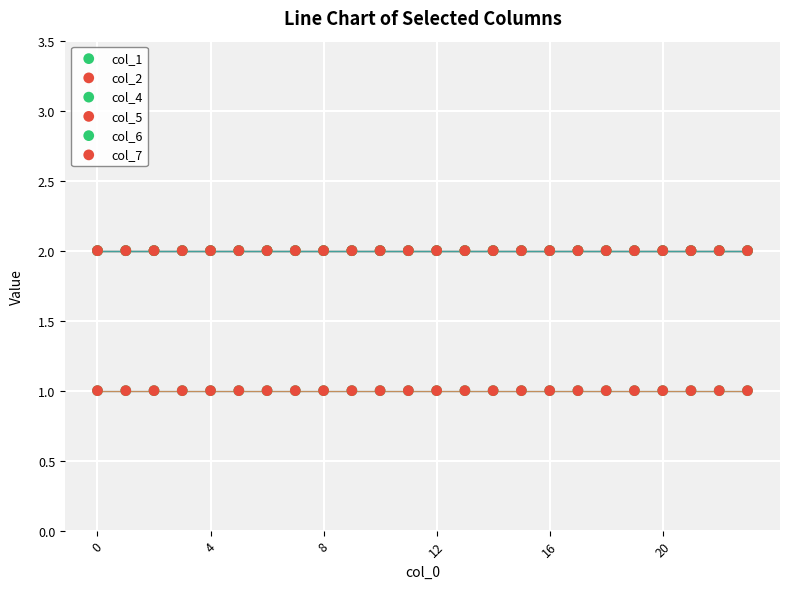

Which series has the widest spread of Y values?

col_1